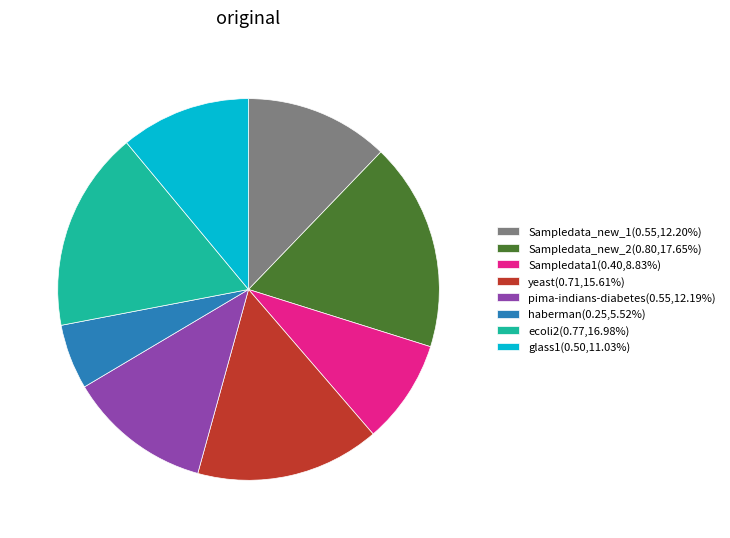

Between glass1 and pima-indians-diabetes, which is larger?

pima-indians-diabetes